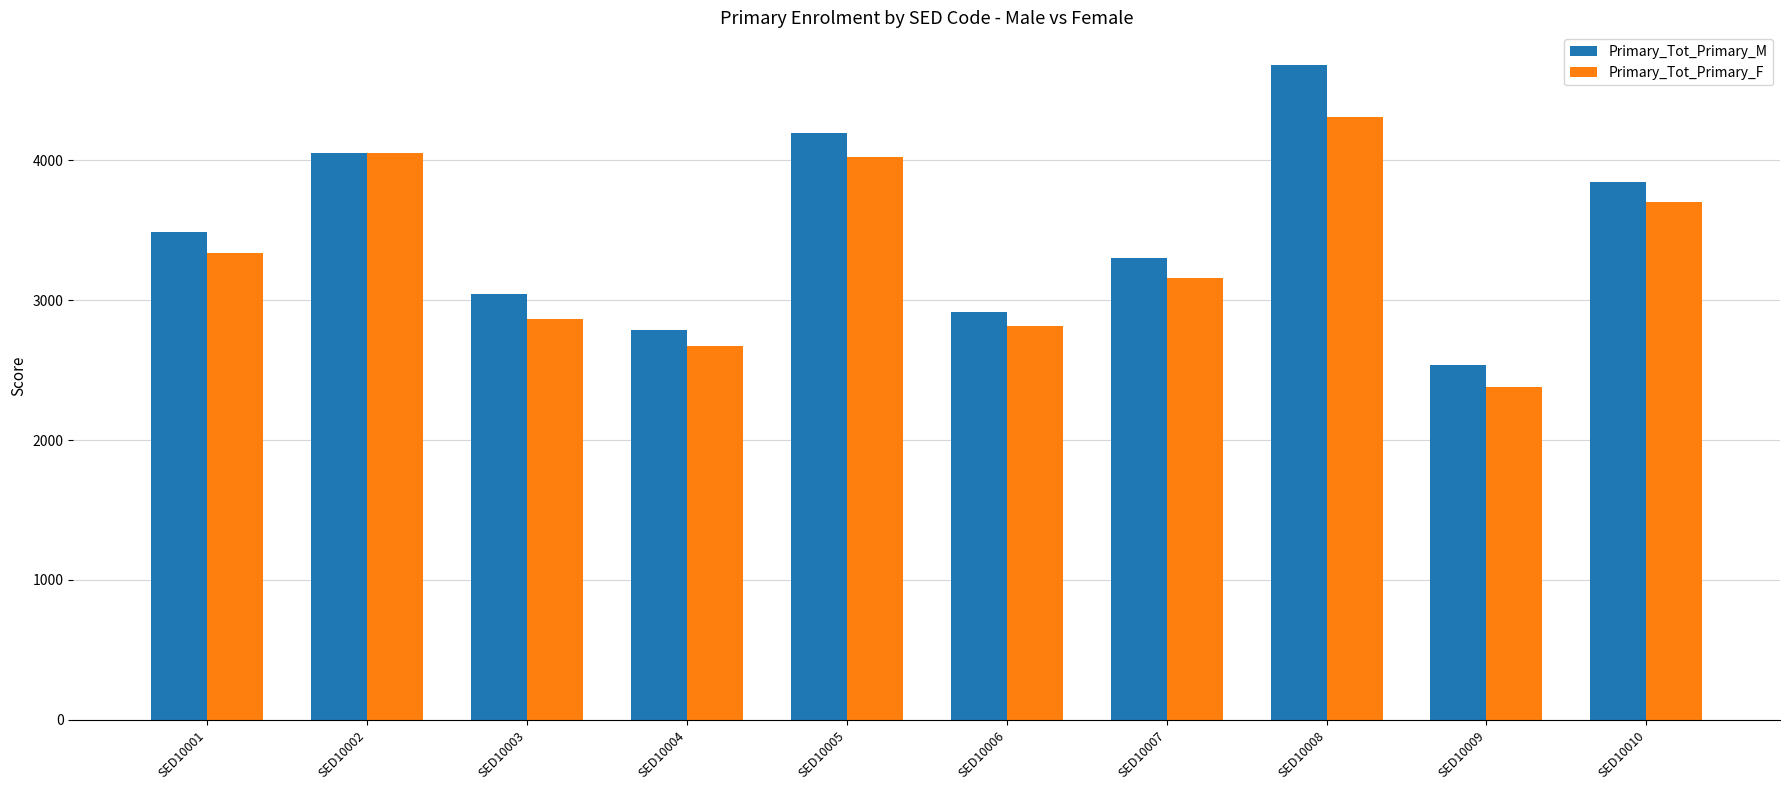

Read the Primary_Tot_Primary_F value at SED10002, to the nearest 50.

4050